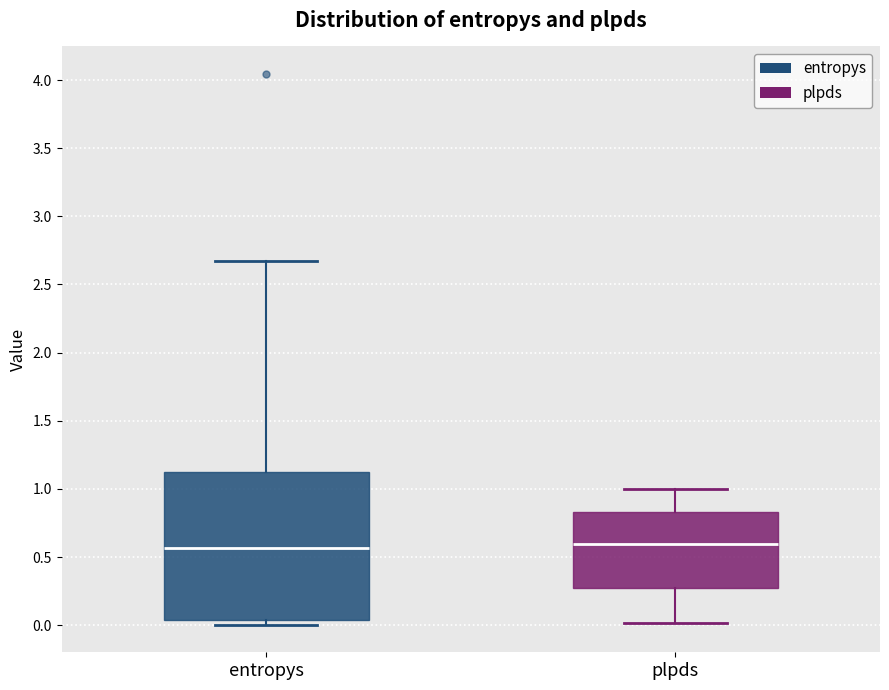

Reading left to right, transcribe this box plot: for each box, give where its median line is, the range the box spans, and where its two whiskers end, as read against the y-axis. The values are not printed on the chart, so give them approximately, as read against the axis.

entropys: median 0.55, box 0.05 to 1.10, whiskers 0.00 to 2.65
plpds: median 0.60, box 0.25 to 0.85, whiskers 0.00 to 1.00